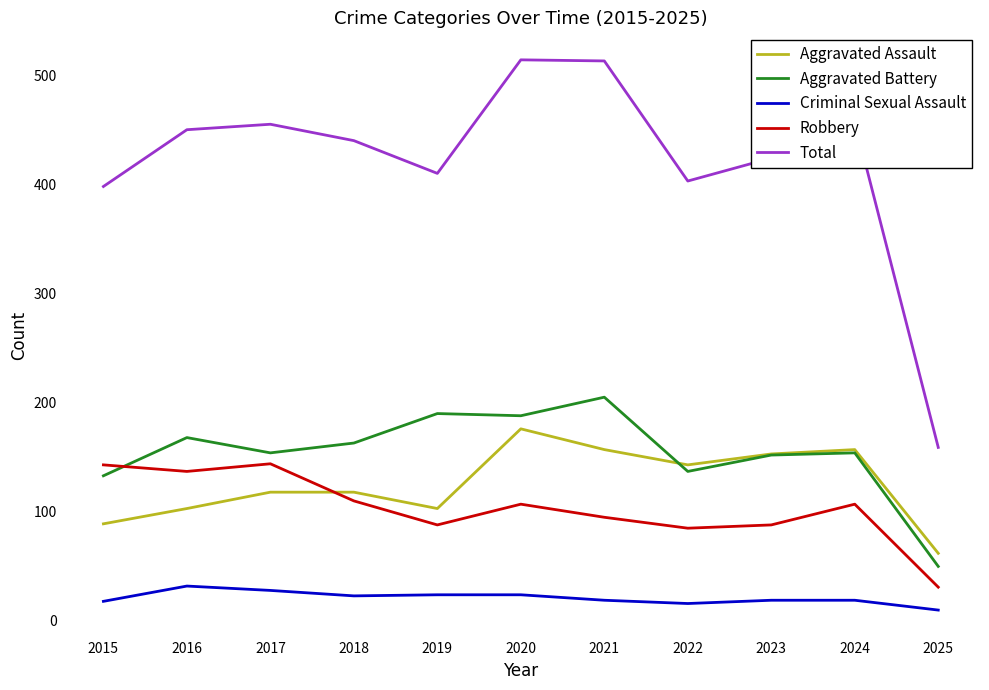

What is the total value across all series at 2016?

890